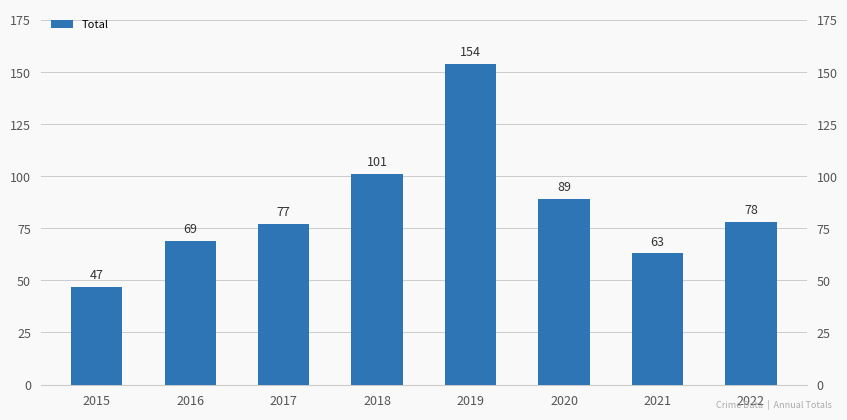

The chart shows a value of 78 at 2022. True or false?

True